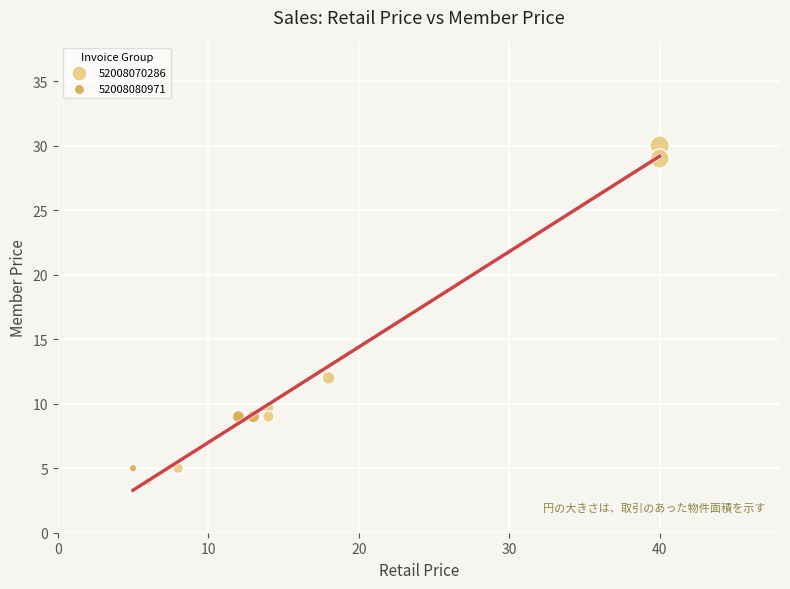

Which series has the widest spread of Y values?

52008070286